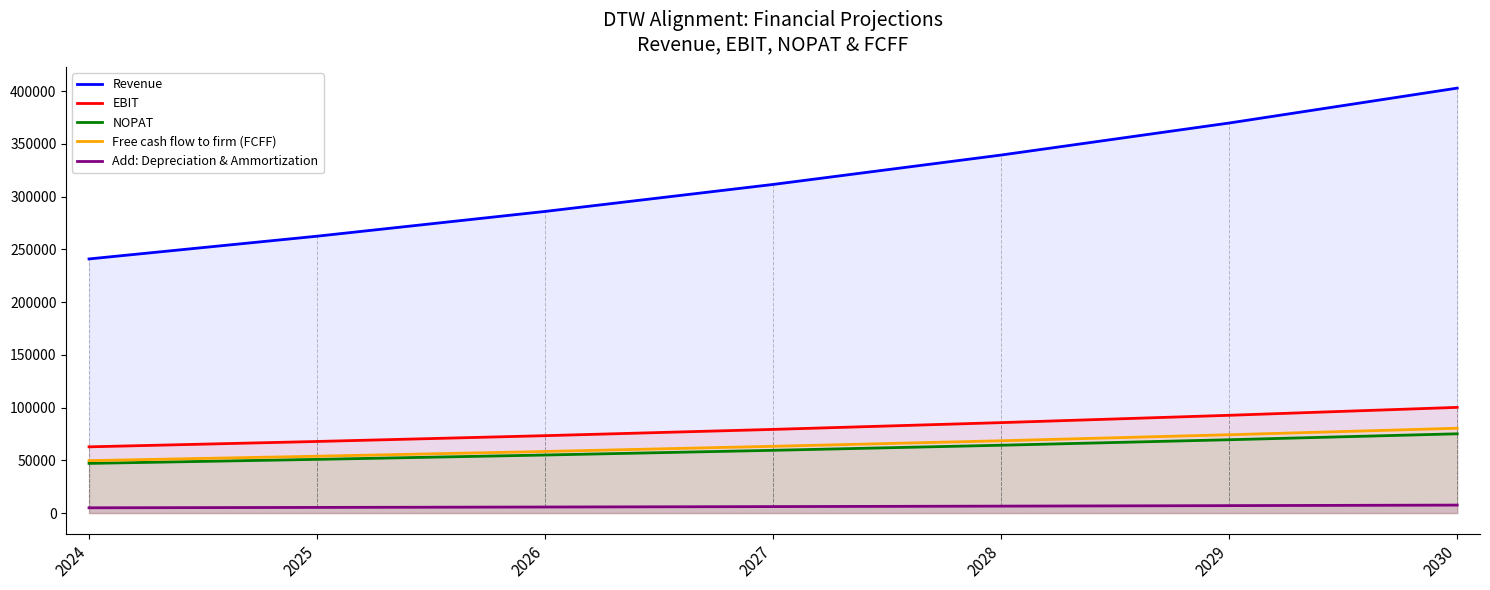

What are all the series names shown in the legend?

Revenue, EBIT, NOPAT, Free cash flow to firm (FCFF), Add: Depreciation & Ammortization